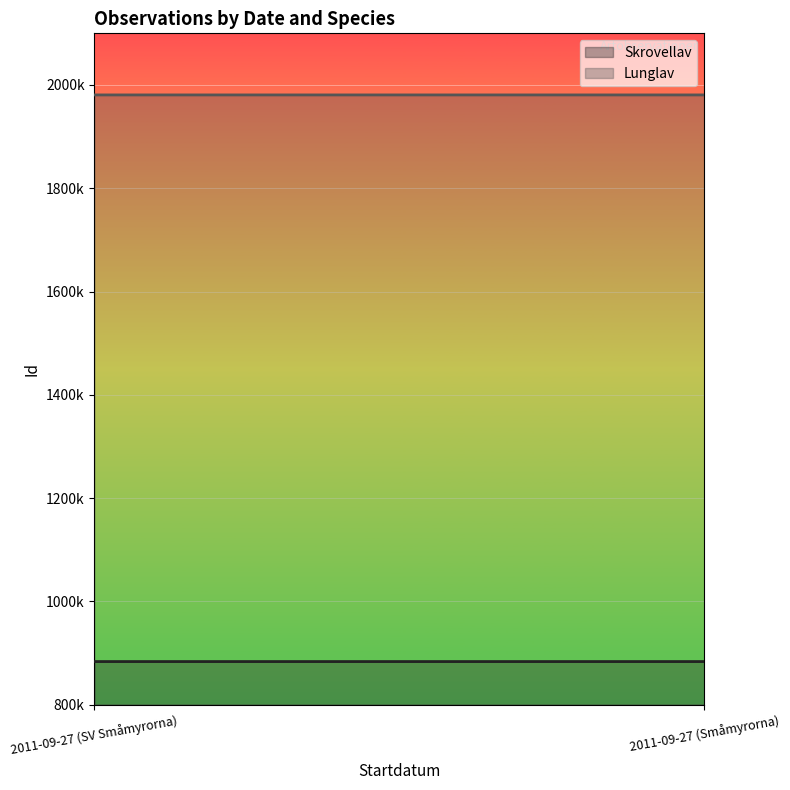

What is the total value across all series at 2011-09-27 (SV Småmyrorna)?

2864162